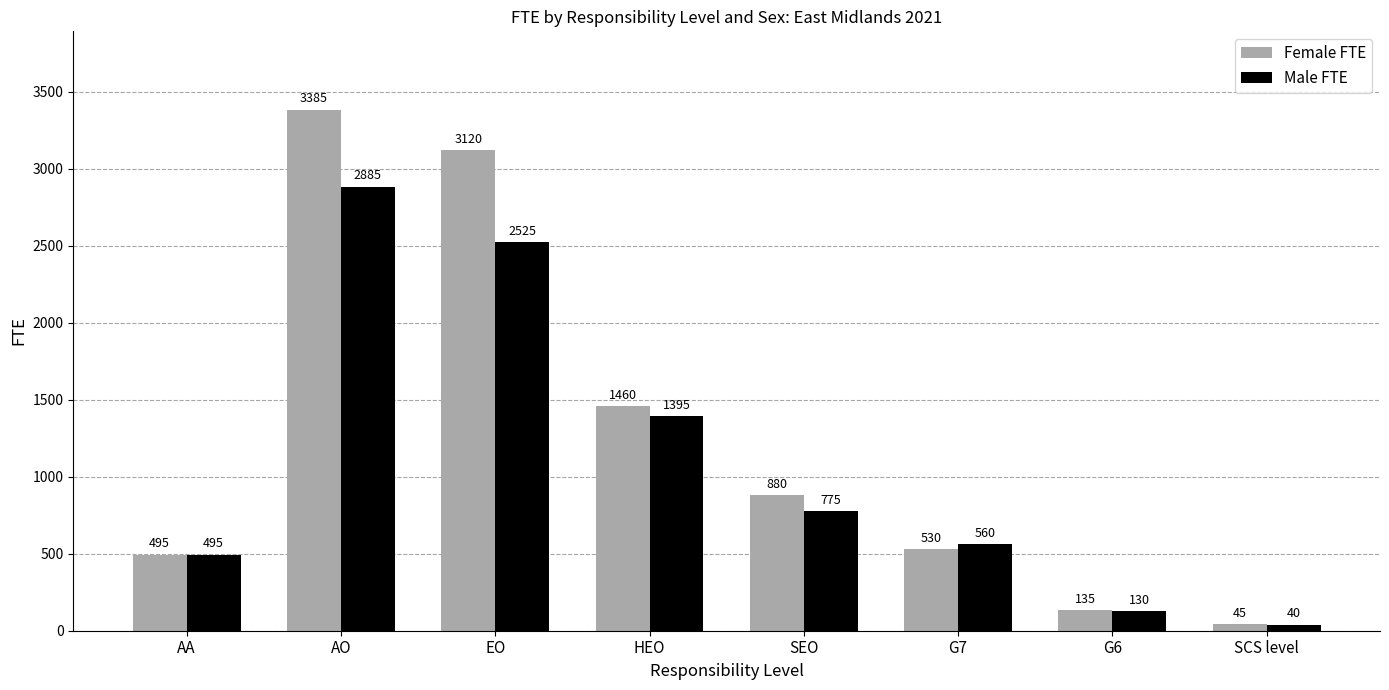

What is the label of the 3rd bar from the left?

EO